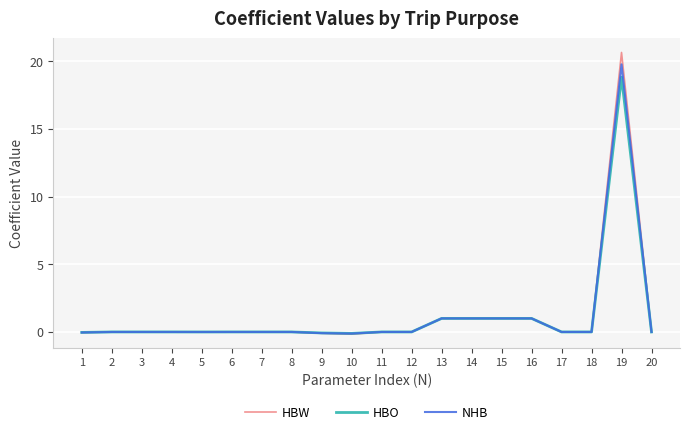

Is this an area chart (filled region under the line)?

No